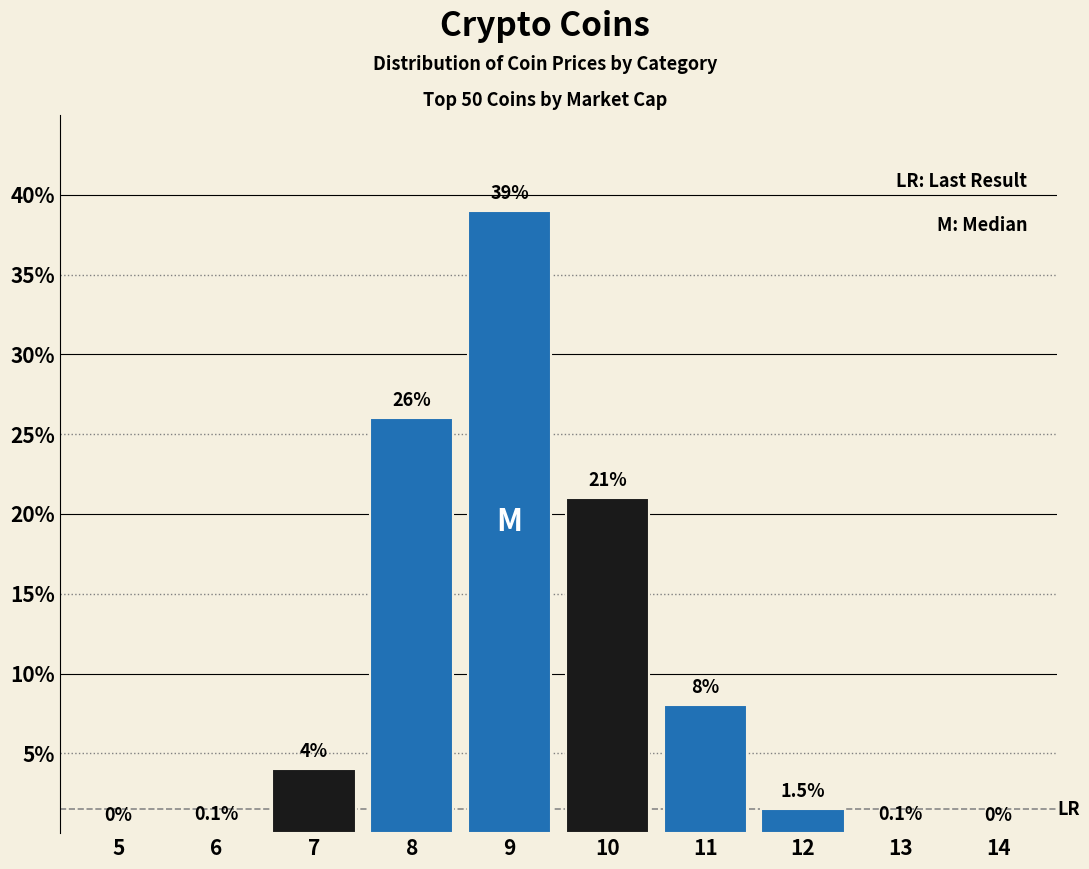

Reading left to right, extract all data points from this chart.

5=0.0	6=0.1	7=4.0	8=26.0	9=39.0	10=21.0	11=8.0	12=1.5	13=0.1	14=0.0